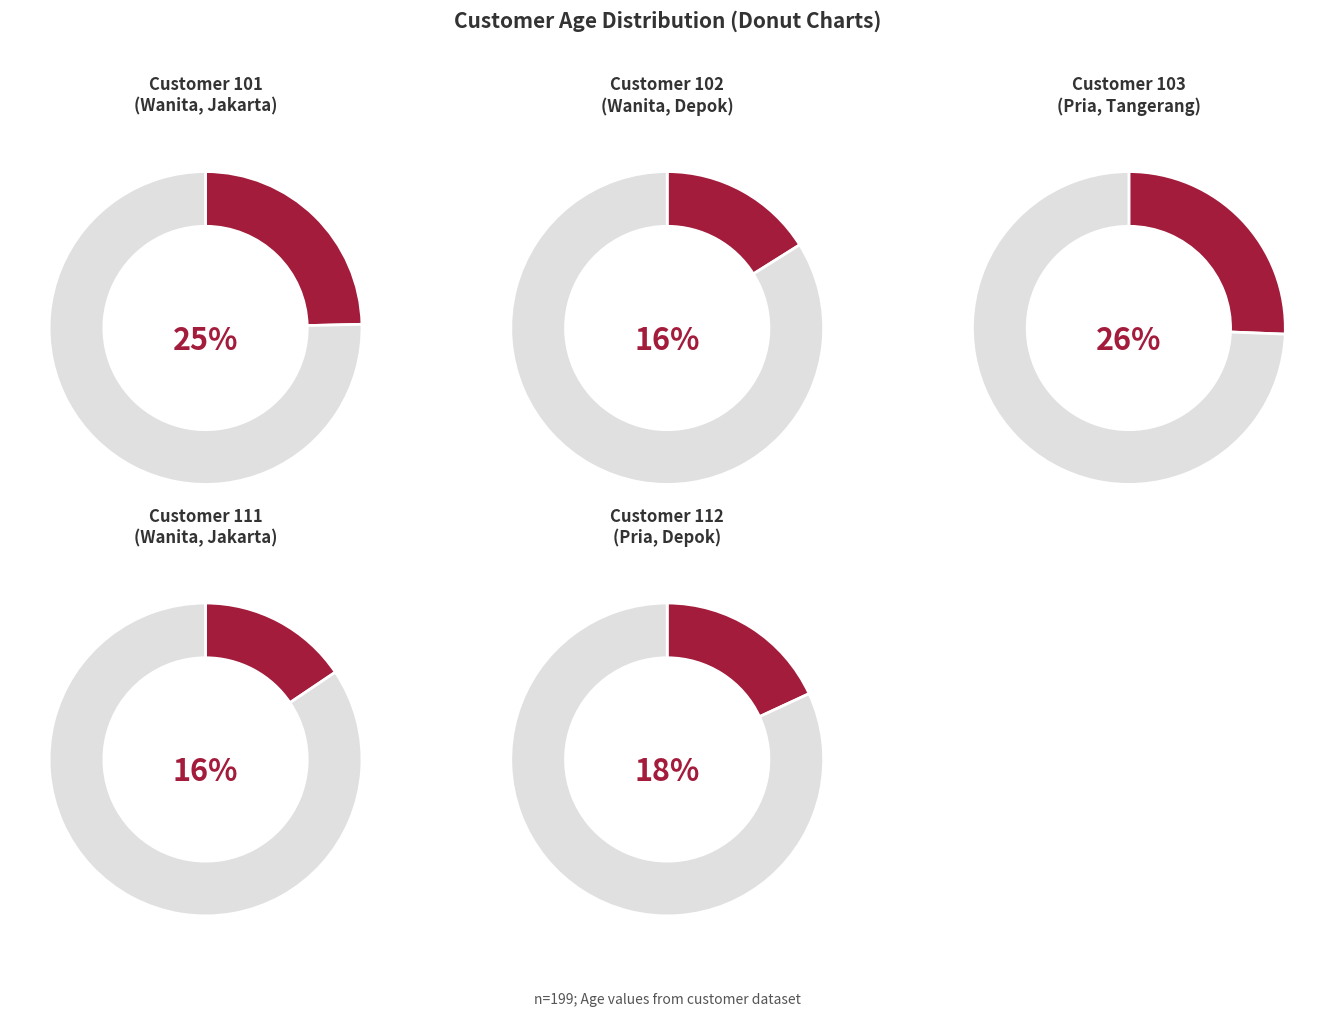

Which category has the biggest portion of the pie?

103